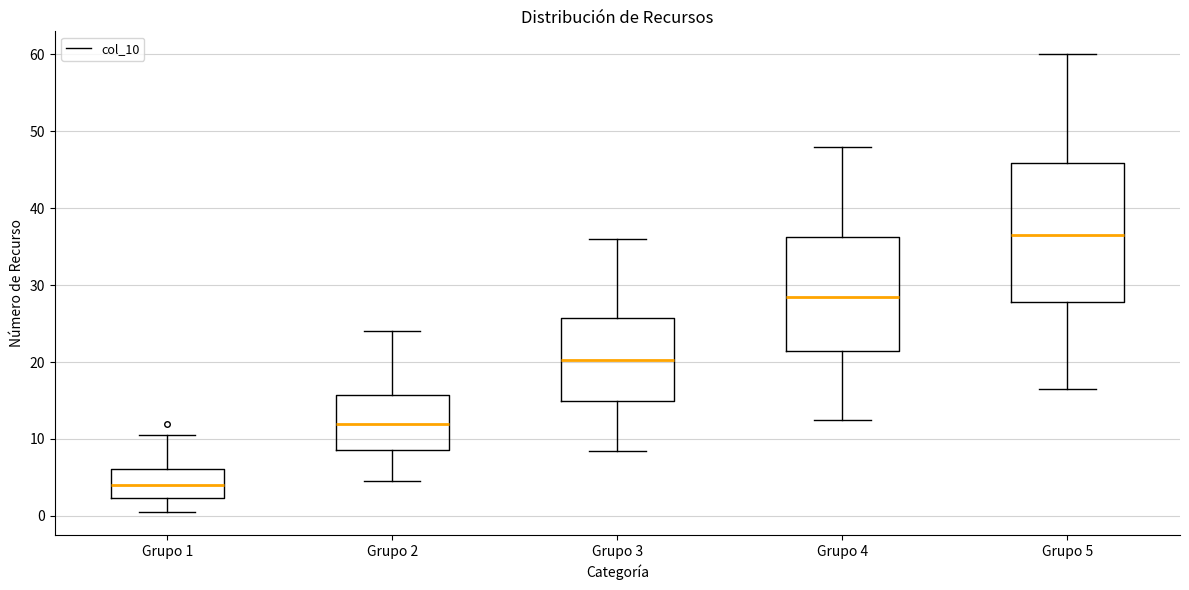

Reading left to right, read every box against the y-axis: the position of its median line, the range the box covers, and the ends of its whiskers. The values are not printed on the chart, so give them approximately, as read against the axis.

Grupo 1: median 4, box 2 to 6, whiskers 1 to 11
Grupo 2: median 12, box 9 to 16, whiskers 5 to 24
Grupo 3: median 20, box 15 to 26, whiskers 9 to 36
Grupo 4: median 29, box 21 to 36, whiskers 13 to 48
Grupo 5: median 37, box 28 to 46, whiskers 17 to 60